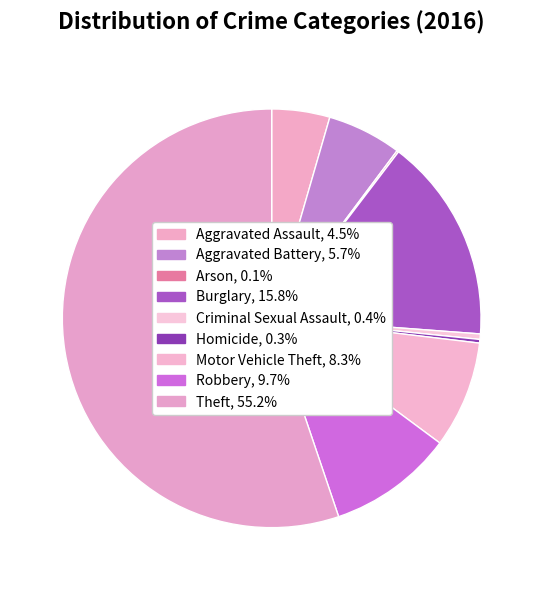

Does any single category account for the majority?

Yes